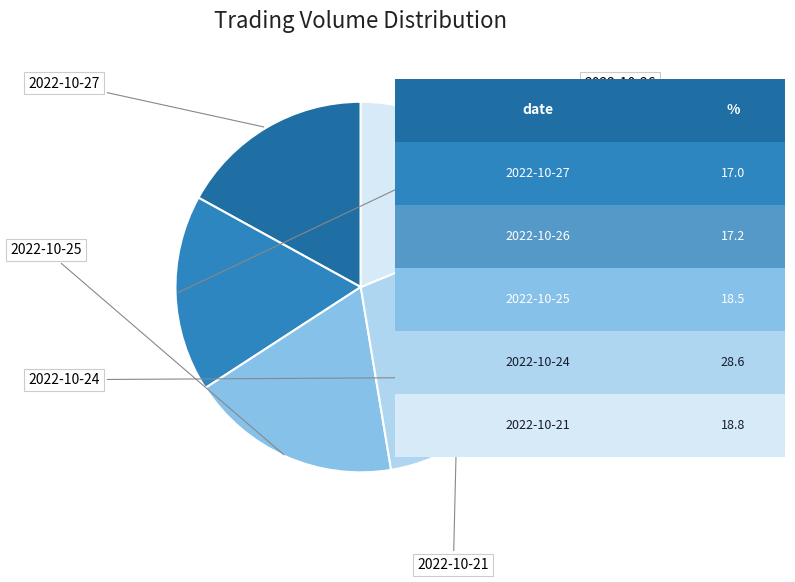

To the nearest percent, what is the combined percentage of 2022-10-27 and 2022-10-26?

34%